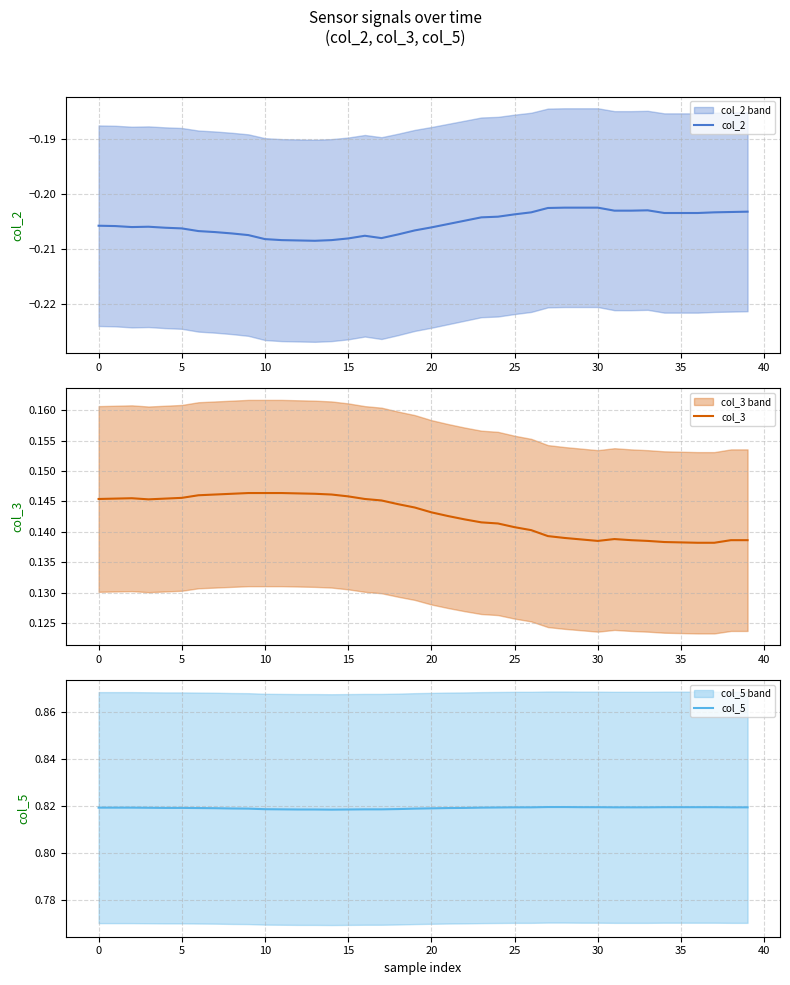

True or false: col_5 and col_2 cross at least once.

False